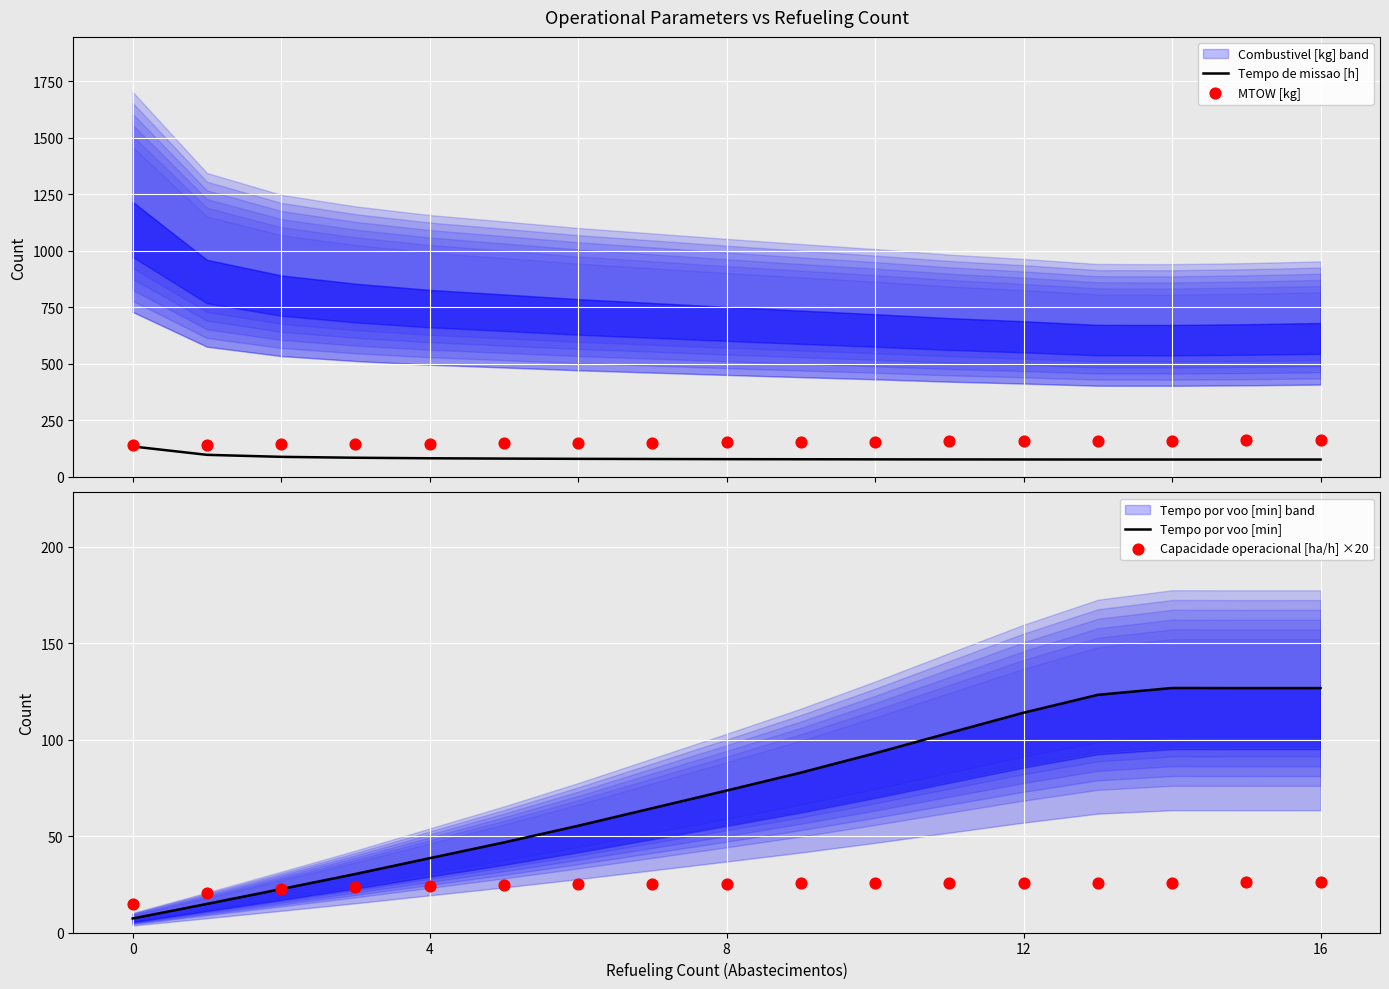

Is the value of Capacidade operacional [ha/h] ×20 at 15 greater than the value of Tempo de missao [h] at 16?

No